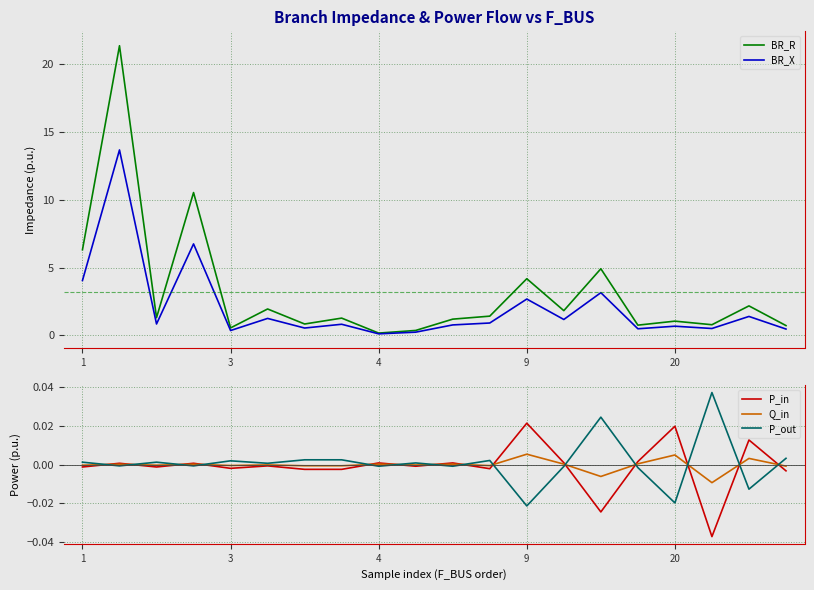

At which category does the chart reach its minimum across all series?

17